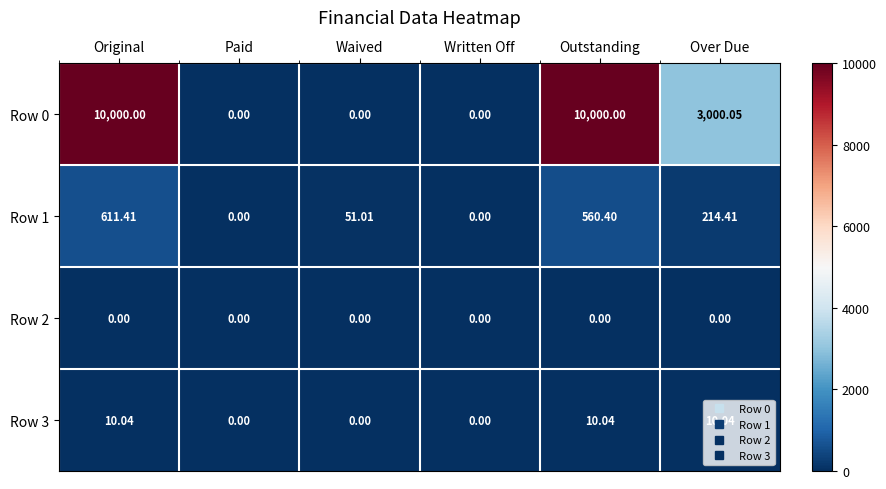

At which category is the sum across all series the highest?

Original